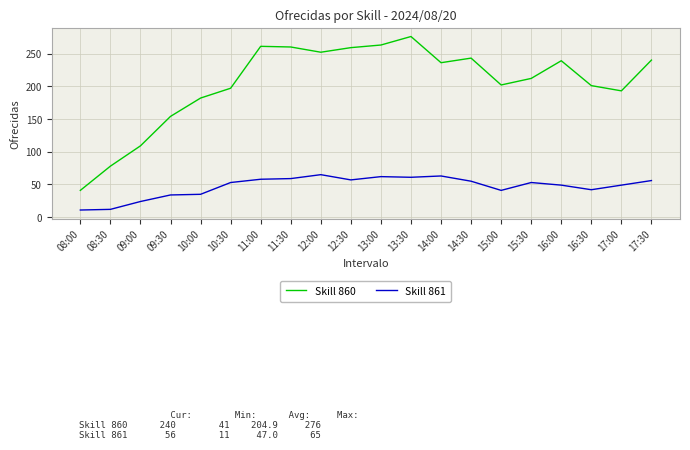

Is it true that Skill 861 equals 24 at 09:00?

True